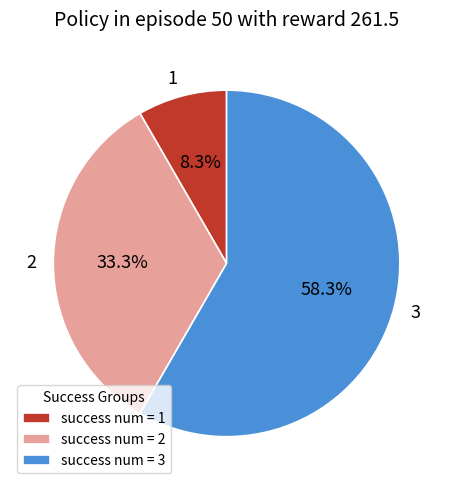

Combined, do 2 and 3 account for over 50%?

Yes